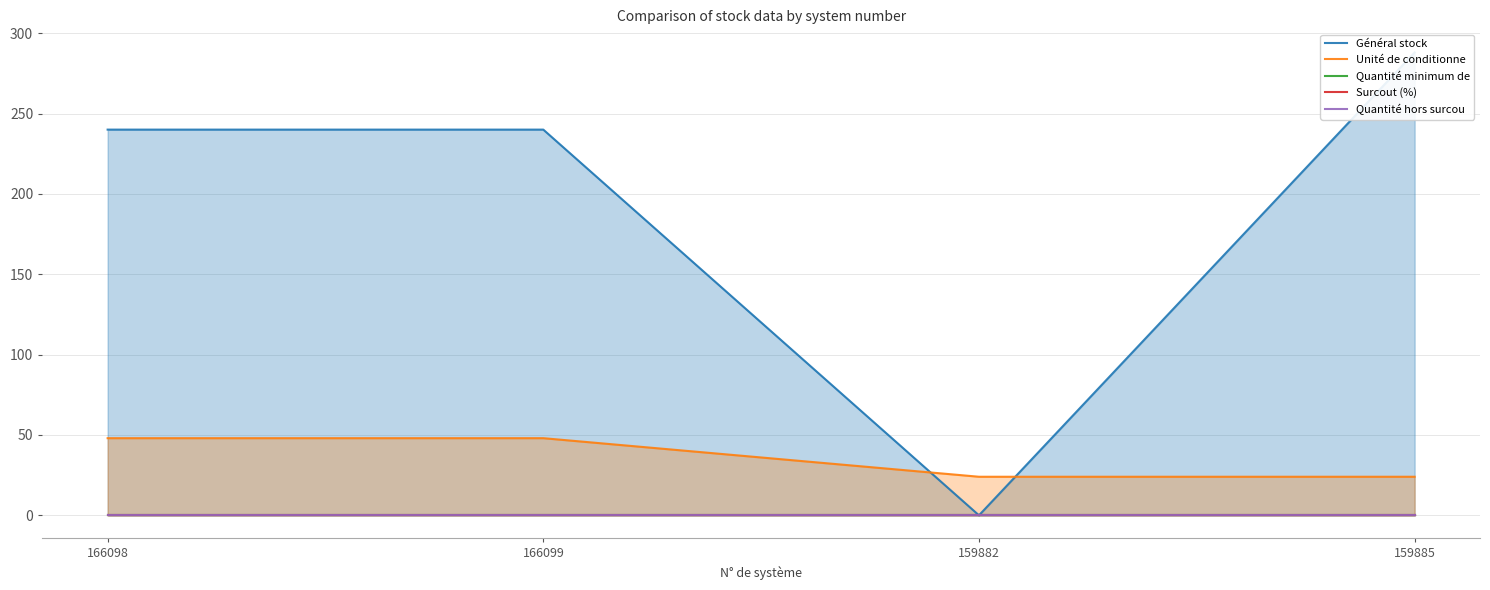

The value of Unité de conditionne at 166098 is 48. True or false?

True